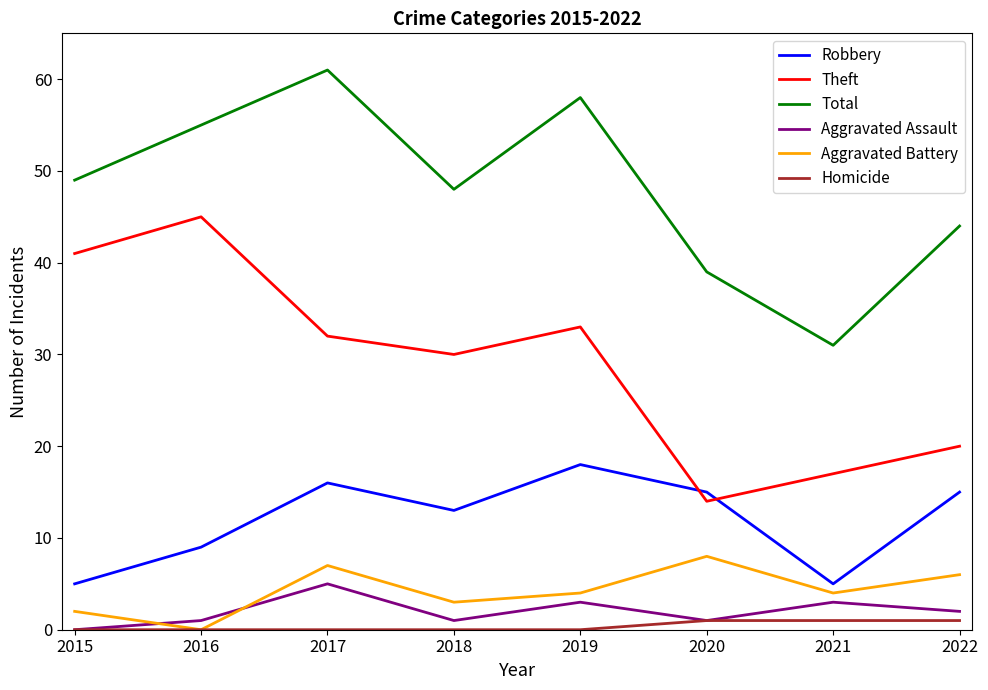

The Theft series shows 19 at 2019. True or false?

False